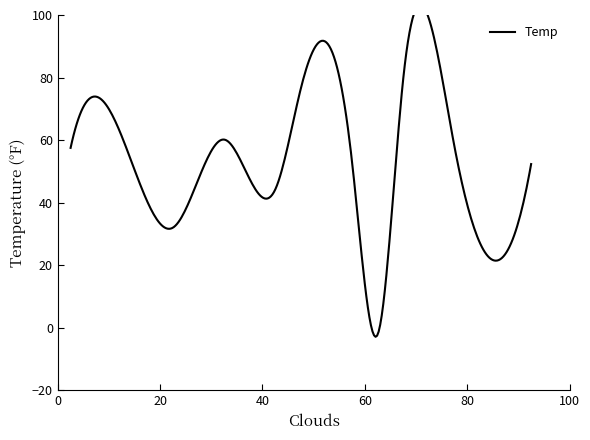

The value at 0 is 19.0. True or false?

False